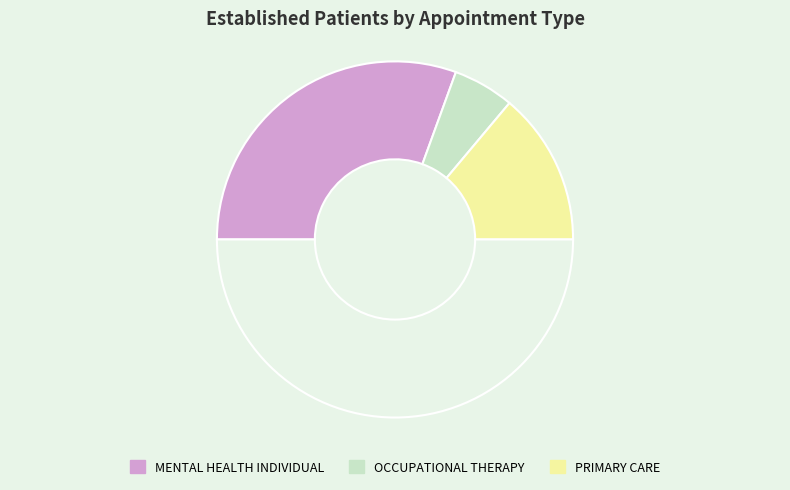

Is there any slice that represents more than half of the pie?

Yes